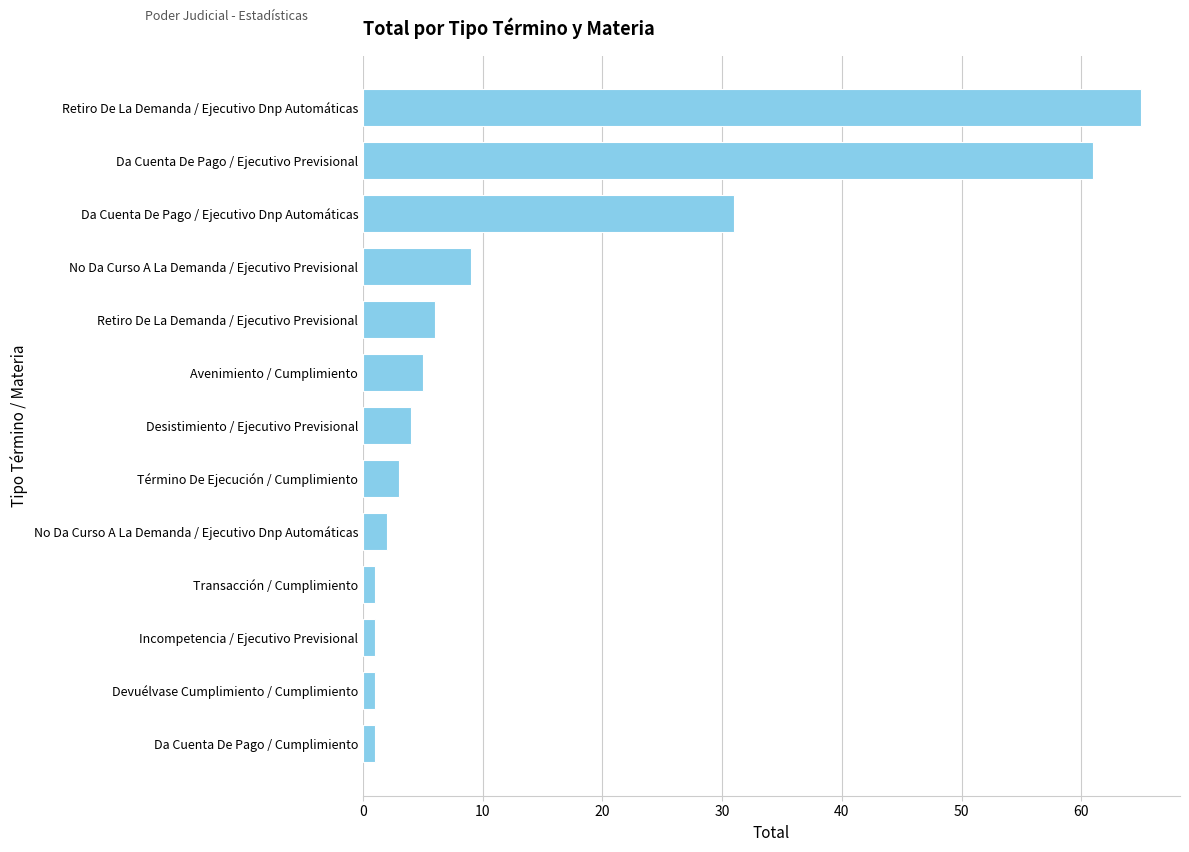

Reading bottom to top, extract all data points from this chart.

1	1	1	1	2	3	4	5	6	9	31	61	65